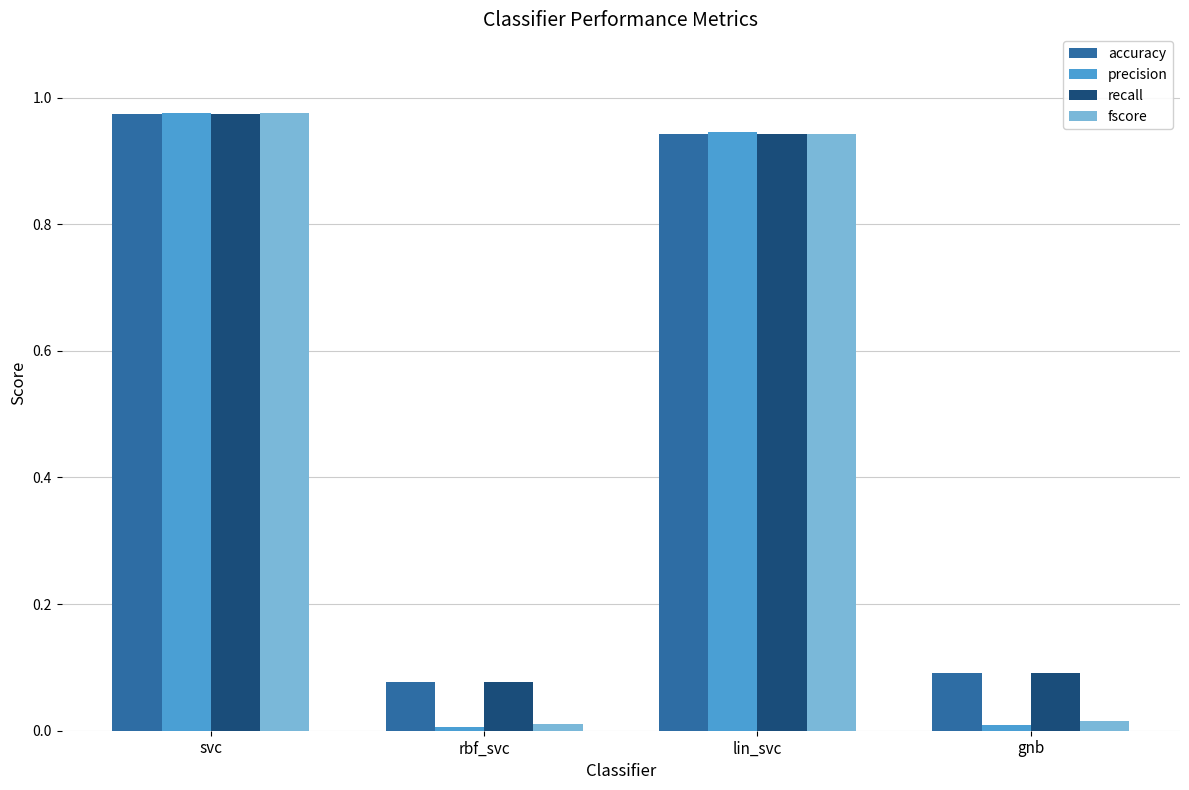

The value of precision at gnb is 0.0. True or false?

True